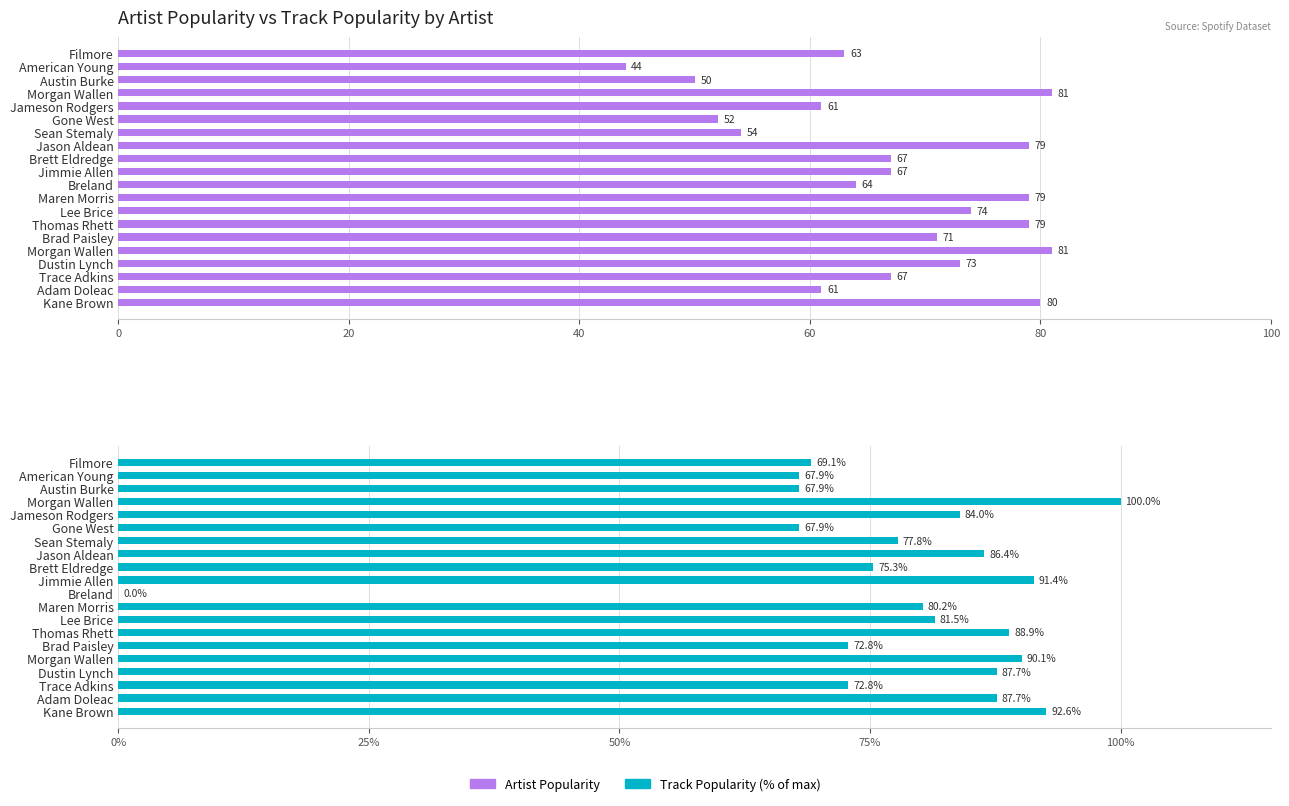

Rank the series at Maren Morris from lowest to highest value.

Artist Popularity, Track Popularity